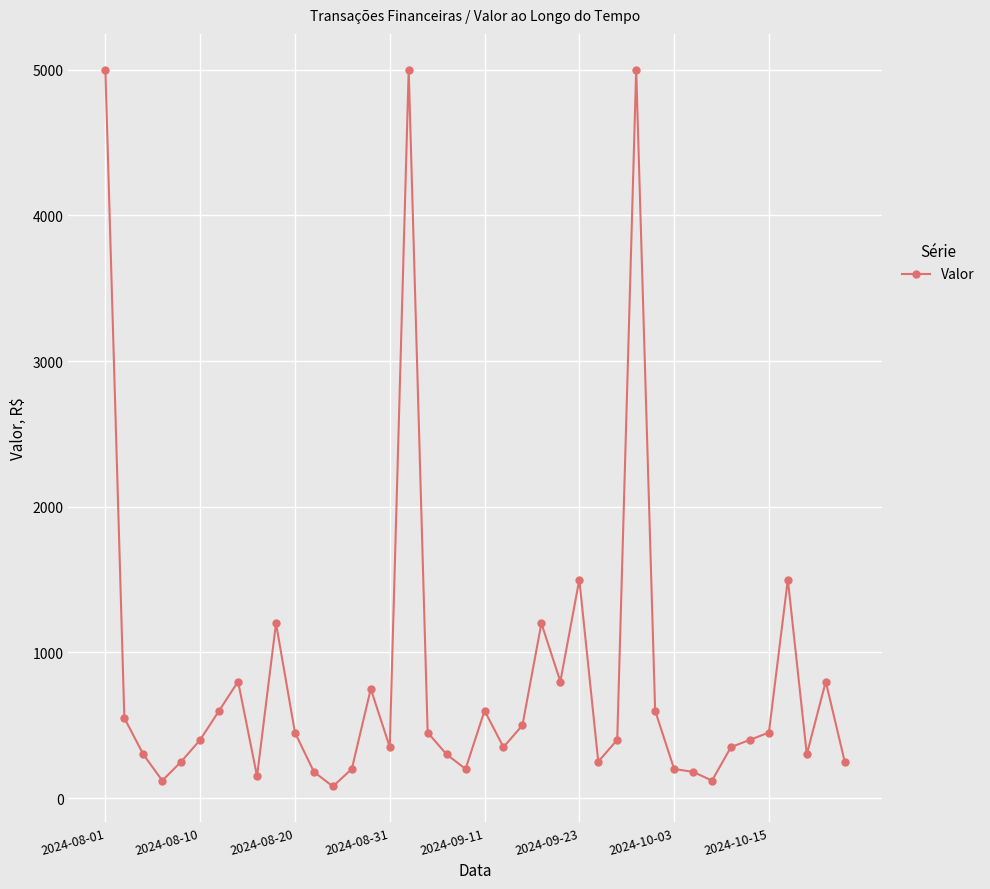

What is the value of the 23rd point from the left?

500